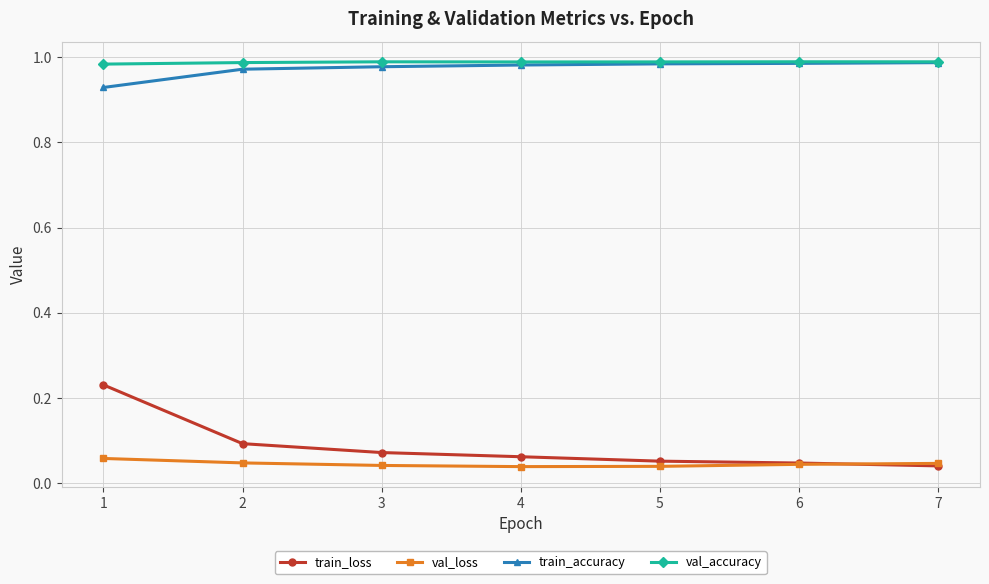

Which series has the largest range (max minus min)?

train_loss